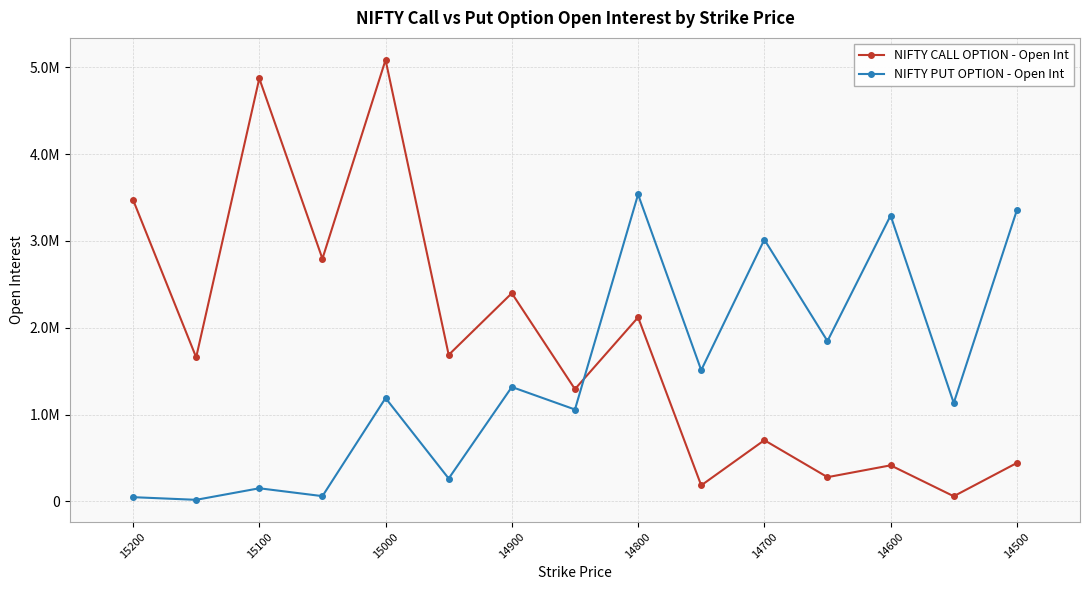

After their last crossing, which series has the higher values: NIFTY CALL OPTION - Open Int or NIFTY PUT OPTION - Open Int?

NIFTY PUT OPTION - Open Int